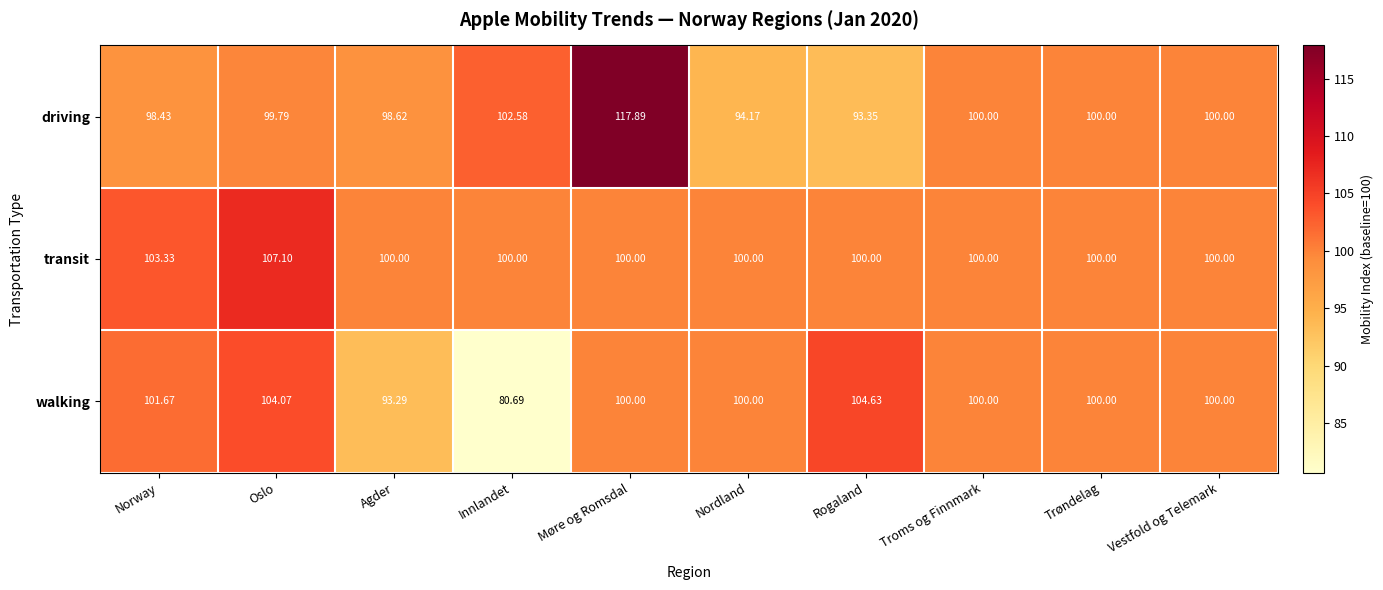

What is the maximum value shown in the chart?

117.9